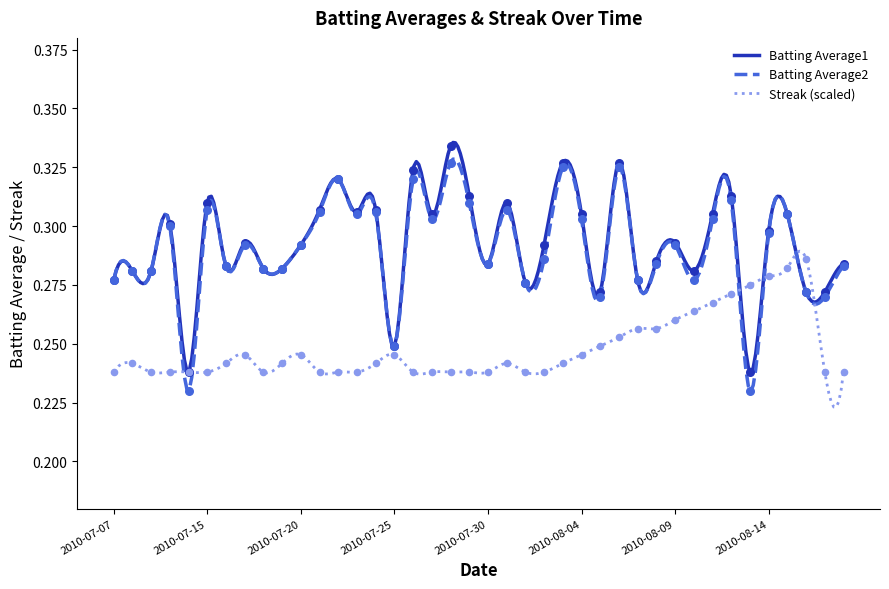

Is the value of Streak at 2010-08-08 greater than the value of Batting Average2 at 2010-07-08?

No